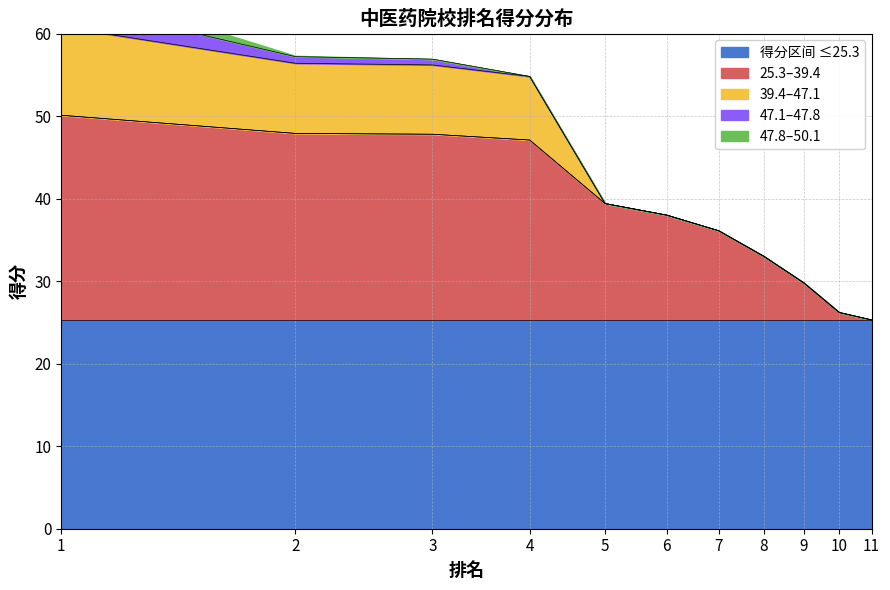

List the labels in order of value, largest first.

1, 2, 3, 4, 5, 6, 7, 8, 9, 10, 11